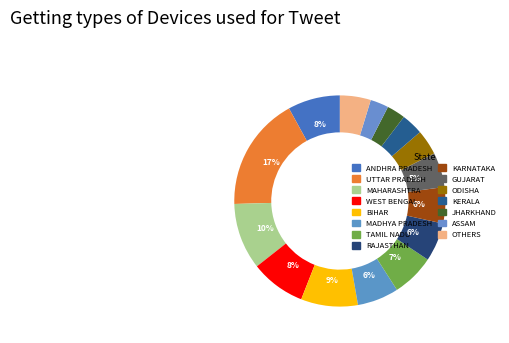

Is there a majority slice in this chart?

No